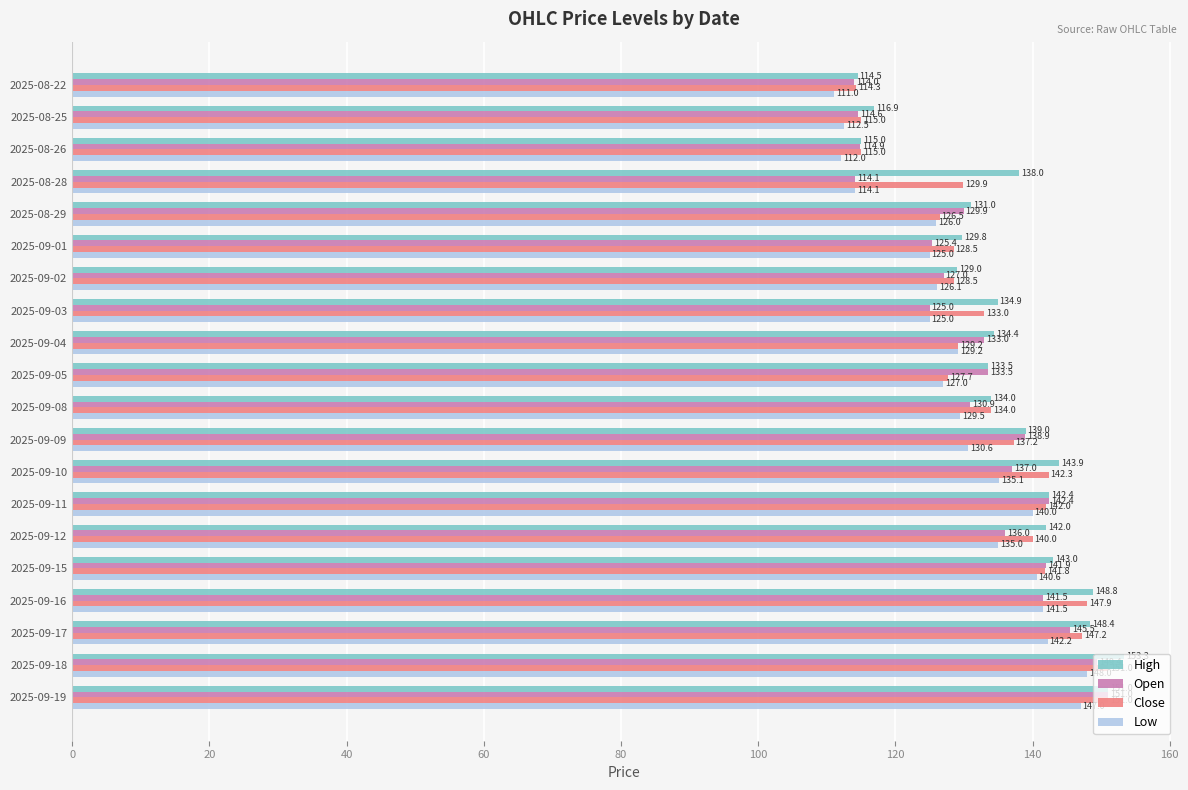

What is the difference between the highest and lowest values at 2025-09-10?

8.8